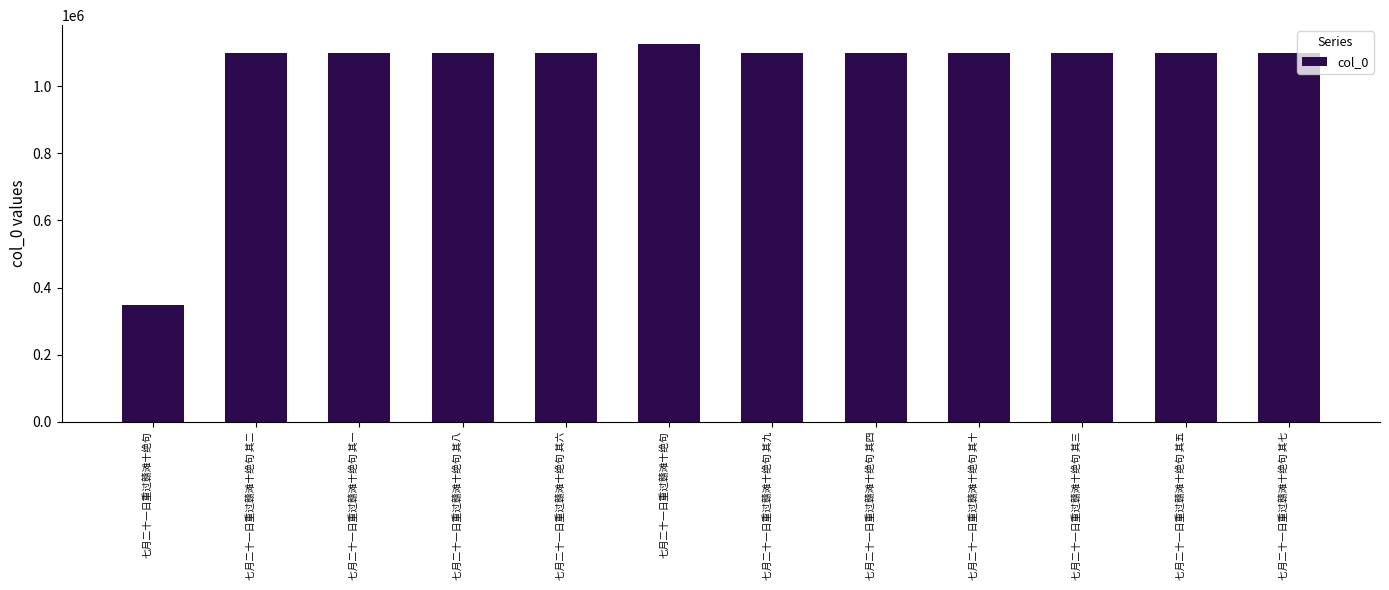

What is the minimum value shown in the chart?

346704